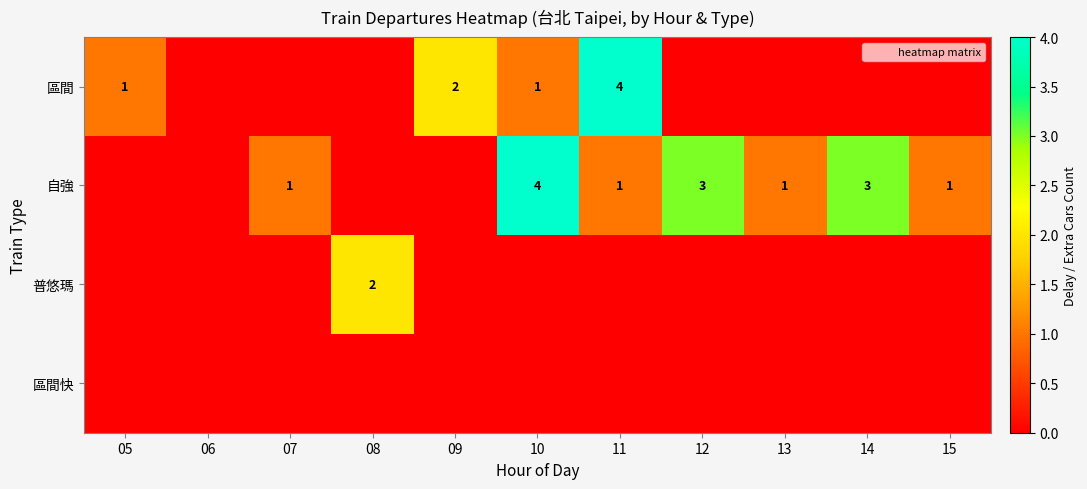

How many positive values does the 自強 series have?

7